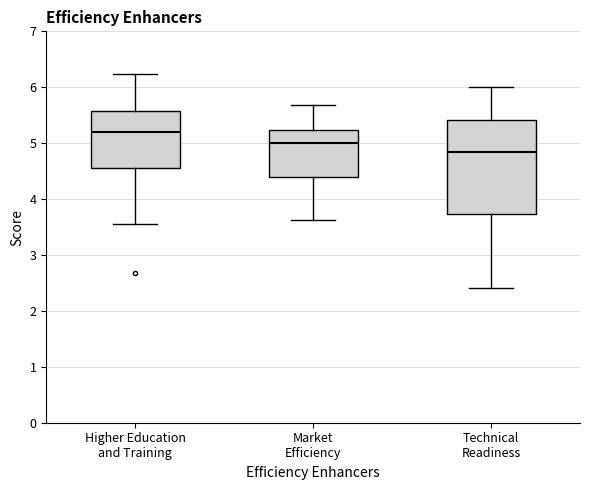

Reading left to right, read every box against the y-axis: the position of its median line, the range the box covers, and the ends of its whiskers. The values are not printed on the chart, so give them approximately, as read against the axis.

Higher Education and Training: median 5.2, box 4.5 to 5.6, whiskers 3.6 to 6.2
Market Efficiency: median 5.0, box 4.4 to 5.2, whiskers 3.6 to 5.7
Technical Readiness: median 4.9, box 3.7 to 5.4, whiskers 2.4 to 6.0